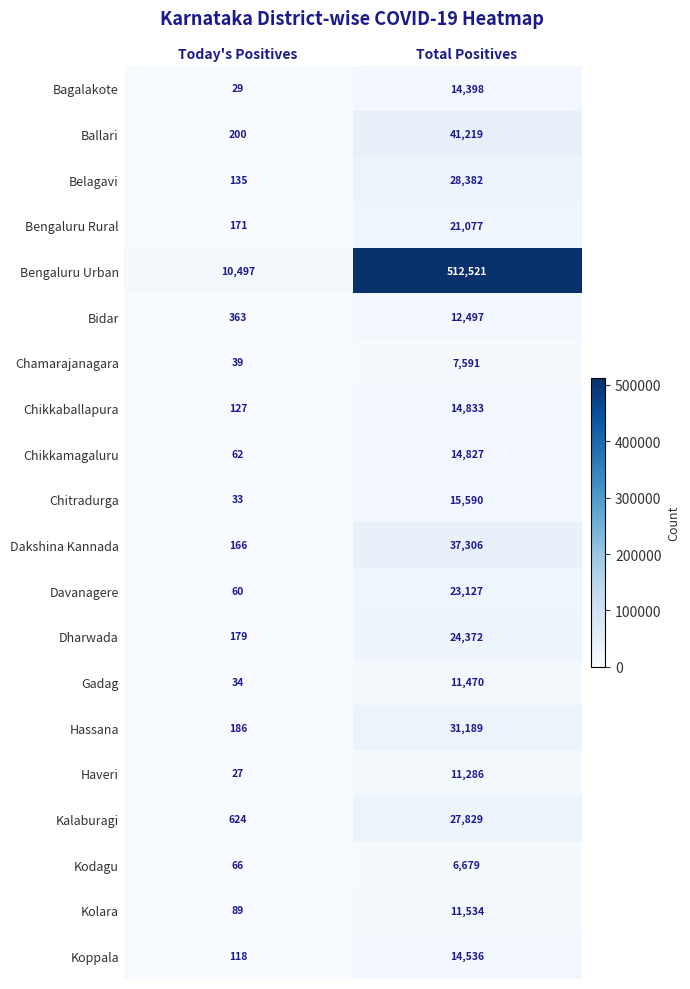

The Hassana series shows 31189 at Total Positives. True or false?

True